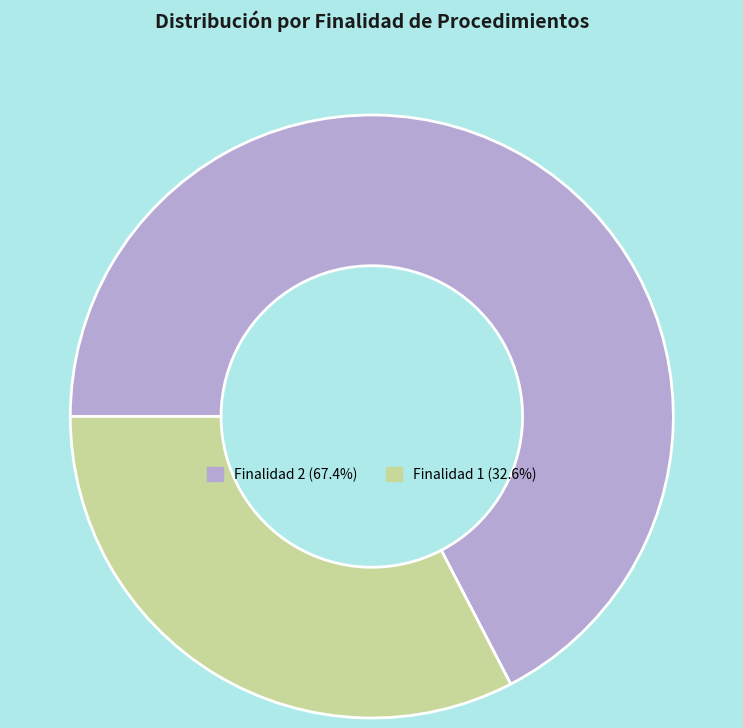

Approximately how many times larger is the value at Finalidad 2 (67.4%) compared to Finalidad 1 (32.6%)?

2.1